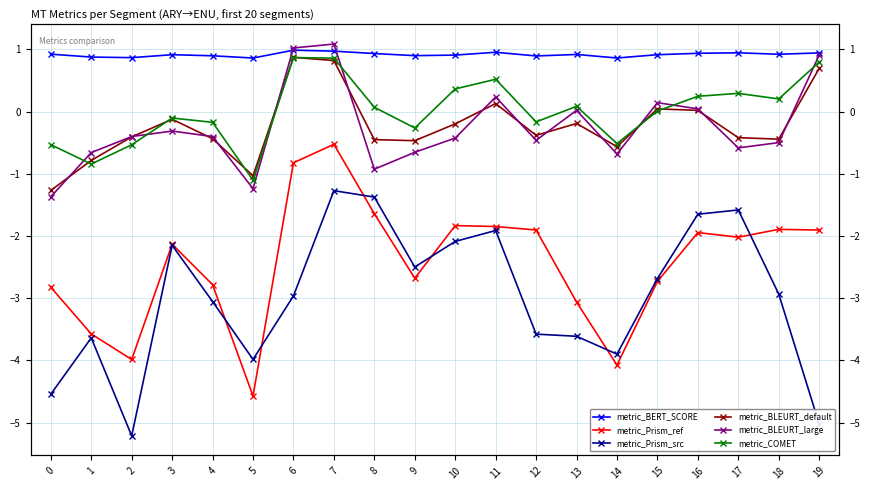

Rank the categories by metric_BLEURT_large value from lowest to highest.

0, 5, 8, 14, 1, 9, 17, 18, 12, 10, 2, 4, 3, 13, 16, 15, 11, 19, 6, 7